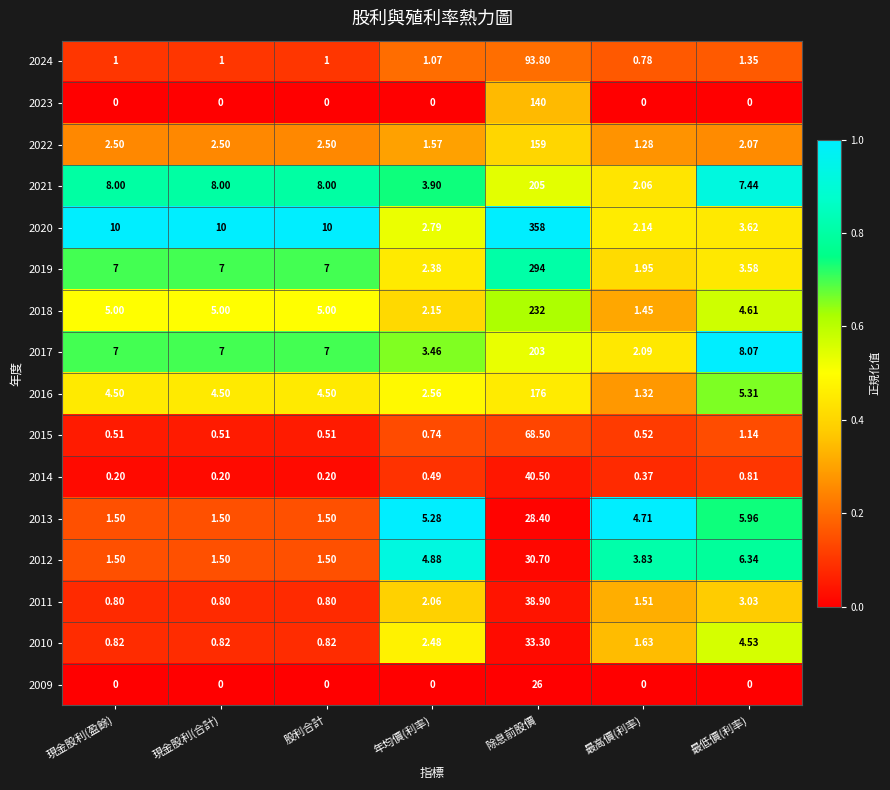

Which category has the lowest value in the 2018 series?

最高價(利率)